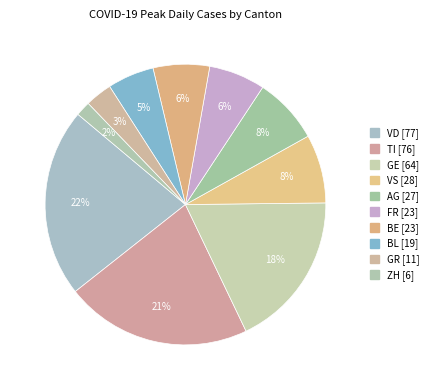

How many slices are in this pie chart?

10